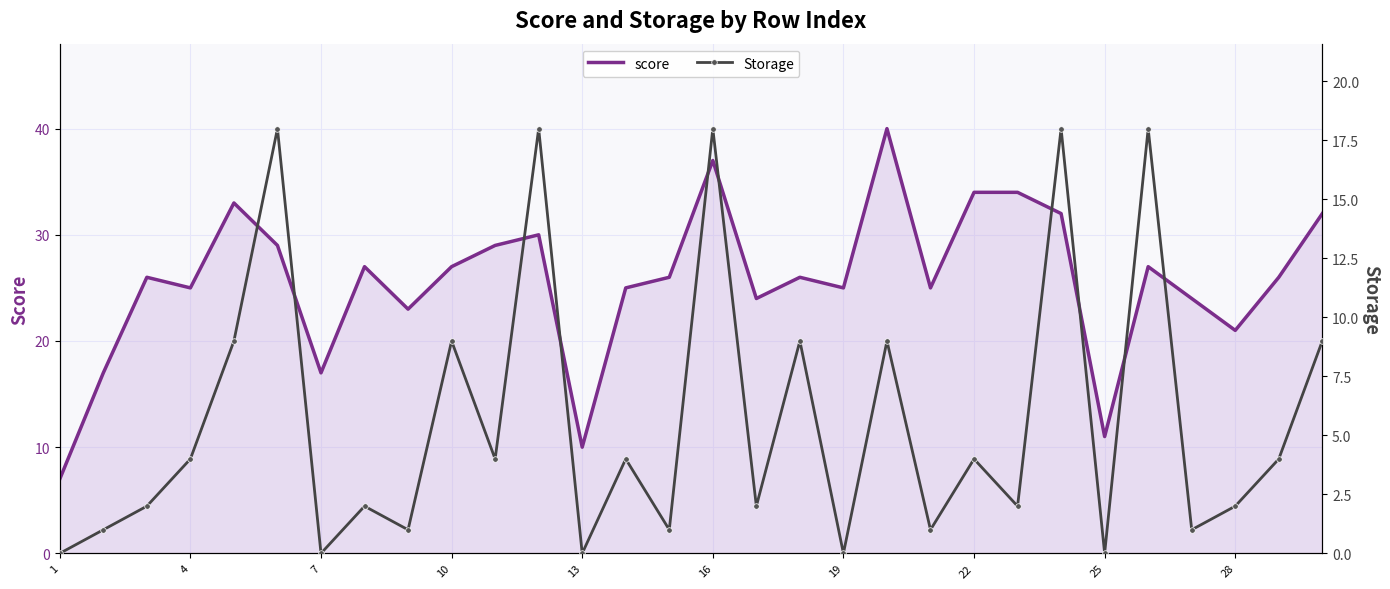

What is the maximum value for score?

40